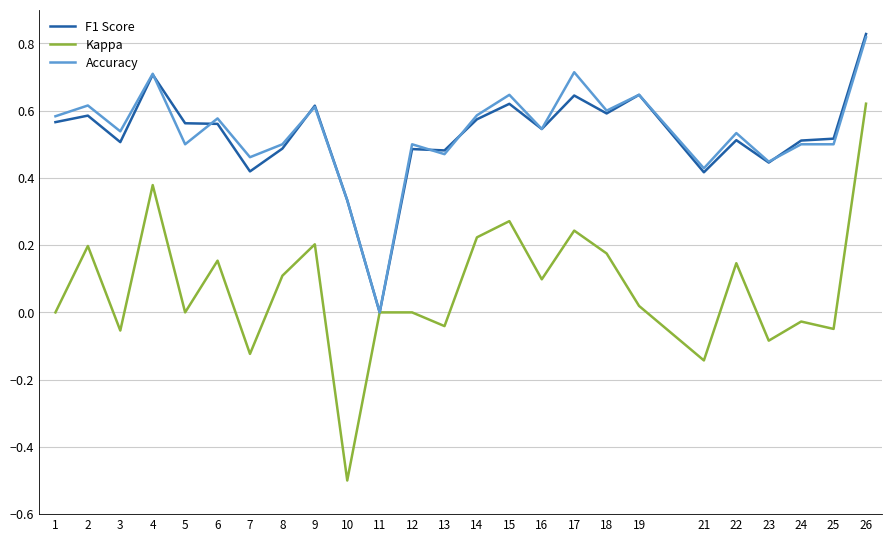

What is the total value across all series at 26?

2.3